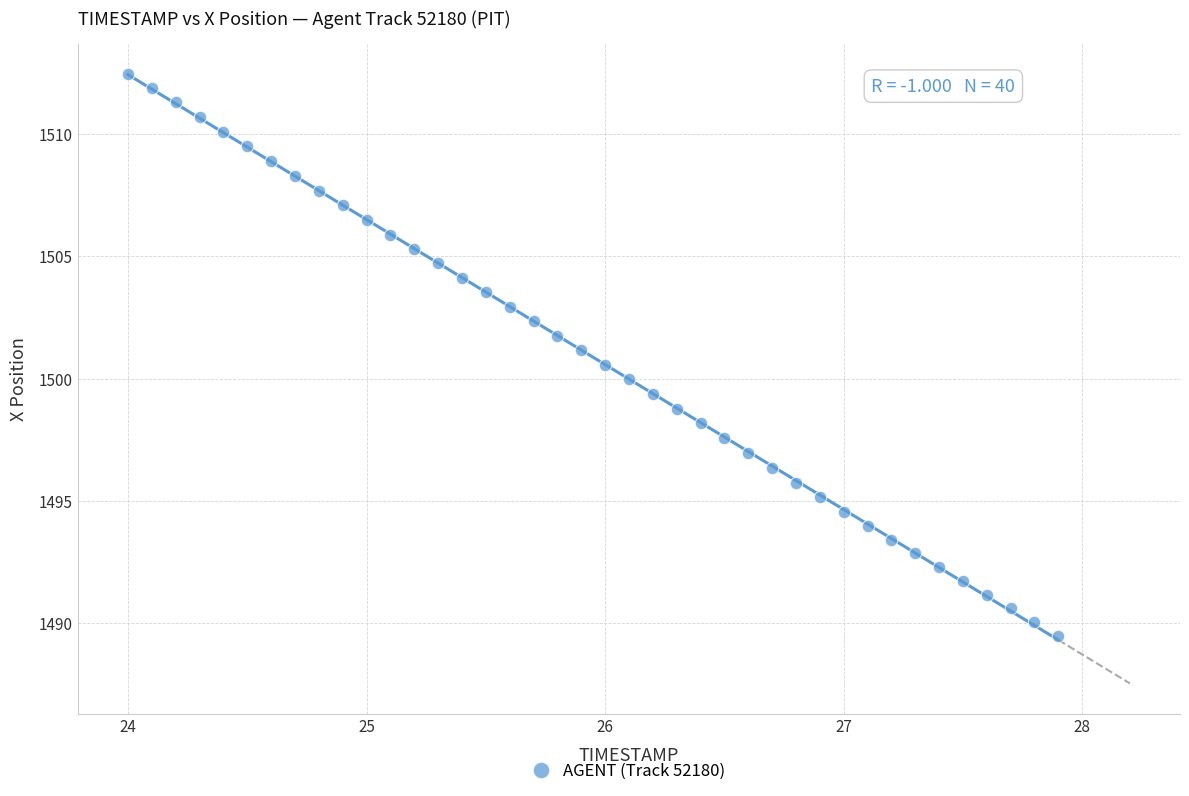

What is the range of Y values (max minus min)?

23.0